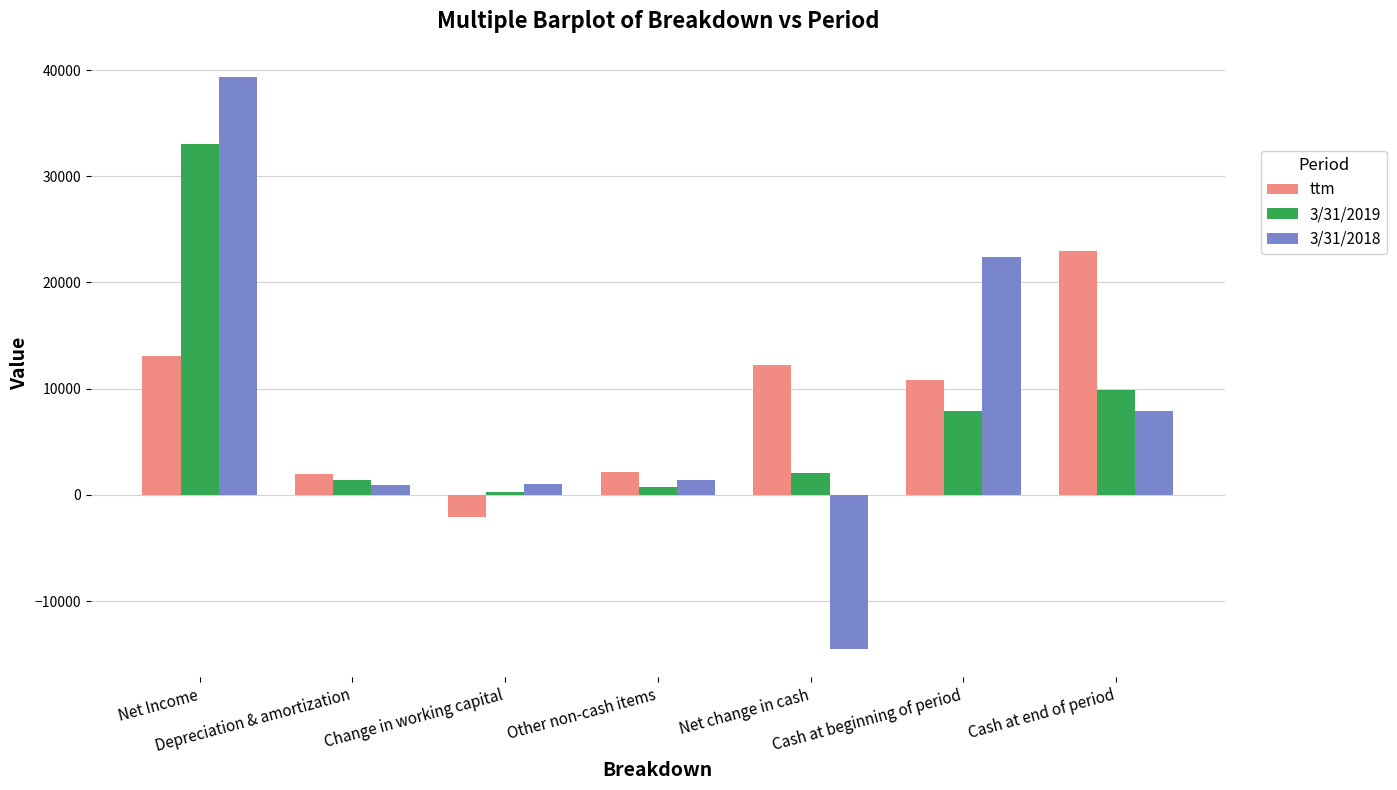

Which series changed the most between Other non-cash items and Cash at end of period?

ttm